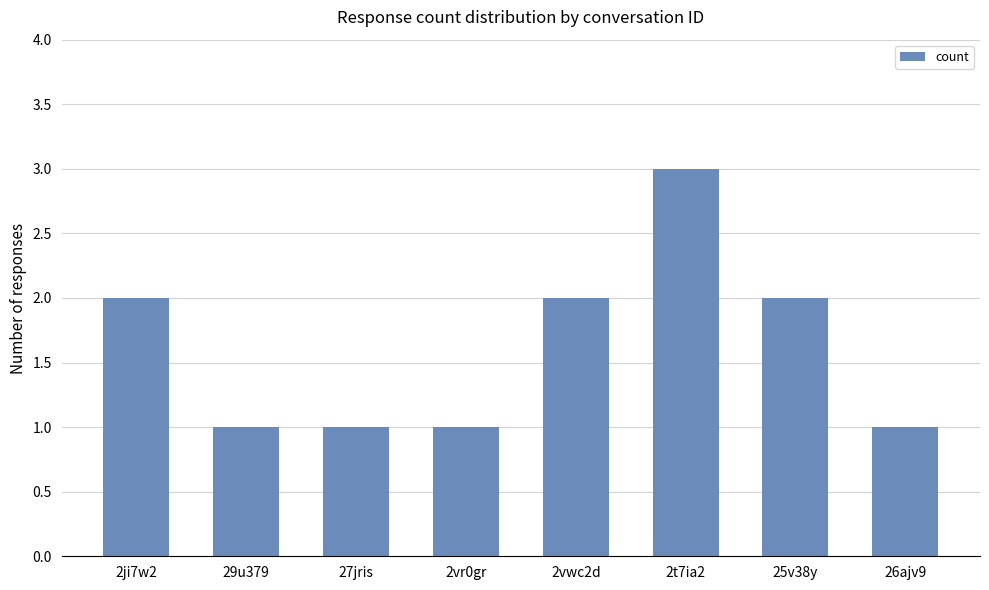

What is the sum of all values?

13